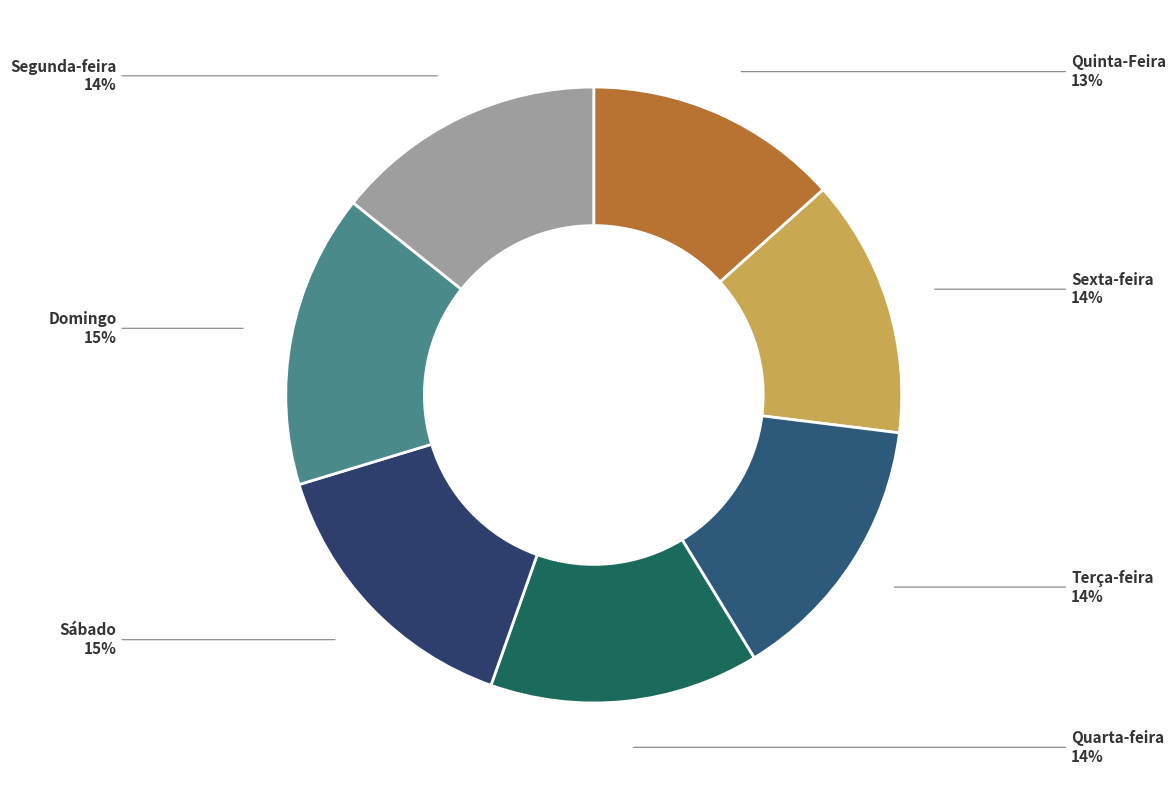

Is the sum of Domingo and Segunda-feira greater than half?

No